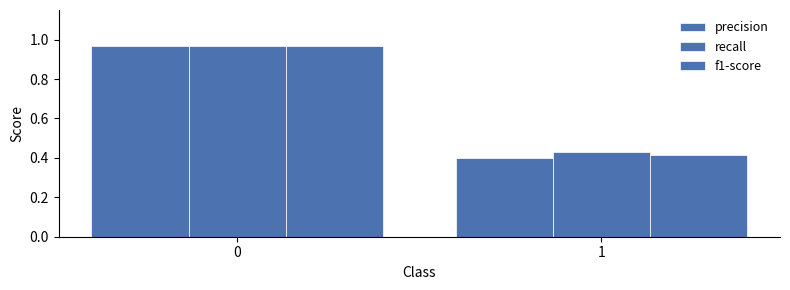

How many series are shown in this chart?

3